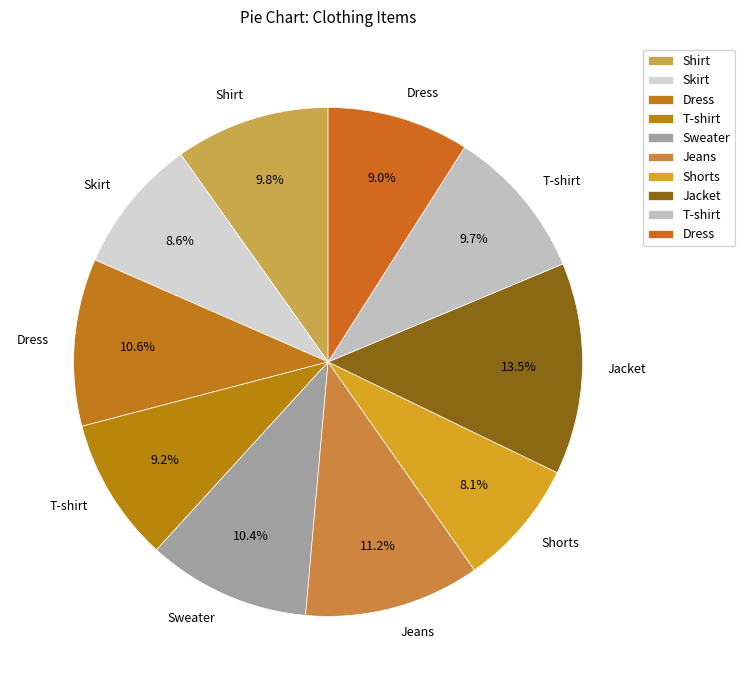

How many slices are in this pie chart?

10